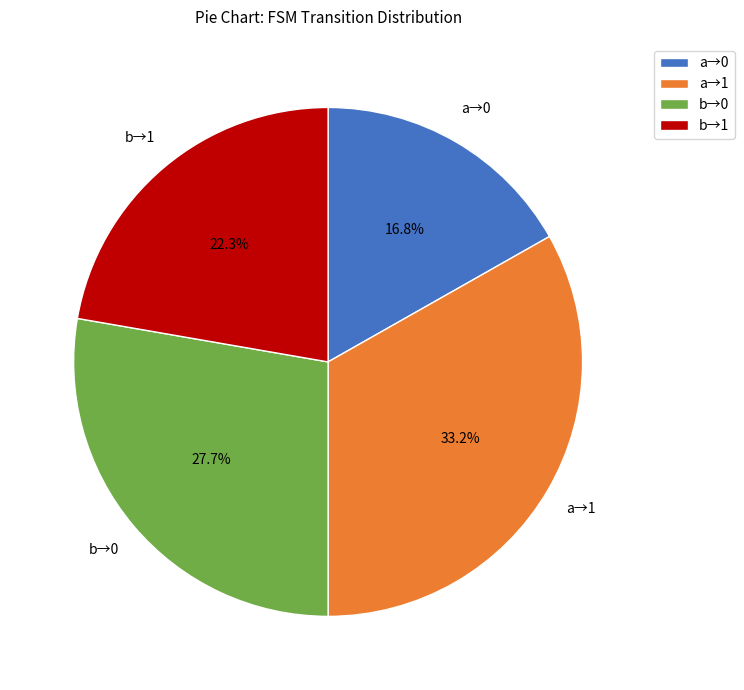

Does any single category account for the majority?

No